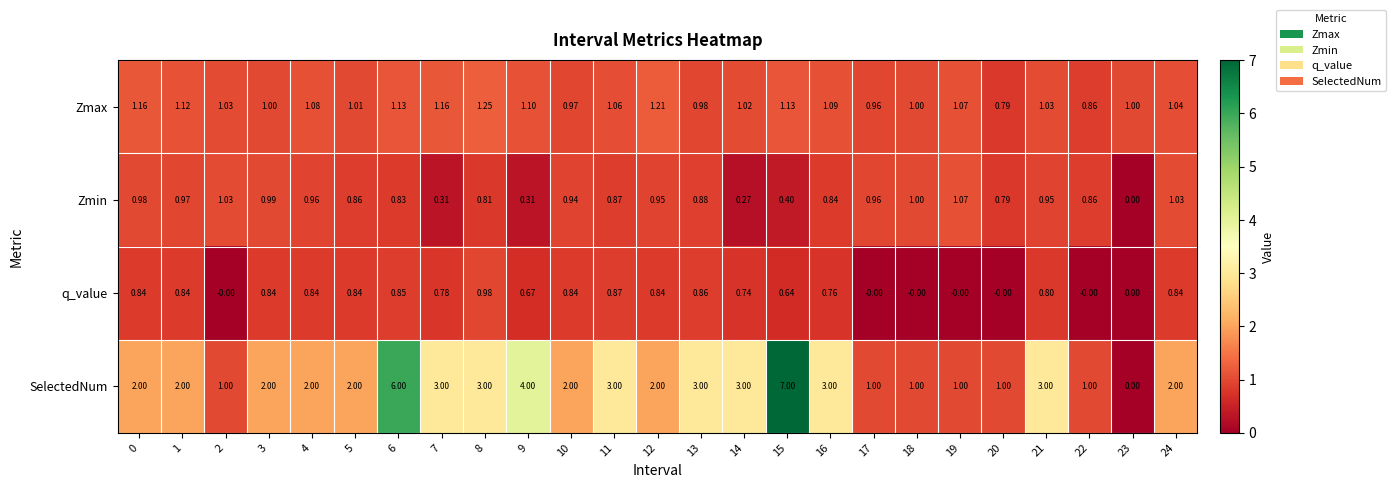

Which series changed the most between 0 and 4?

Zmax